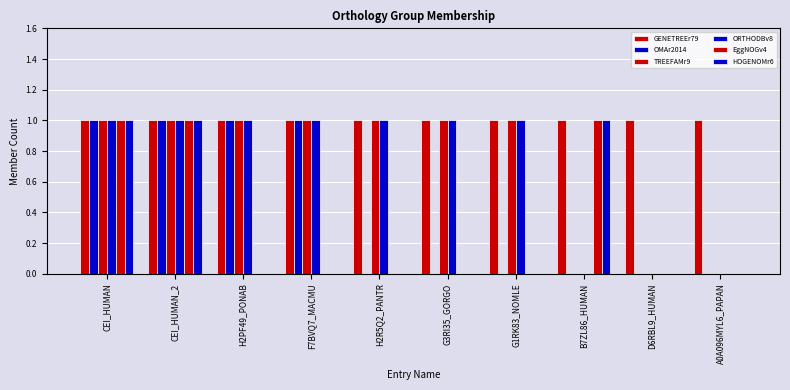

How many distinct data groups are displayed?

6